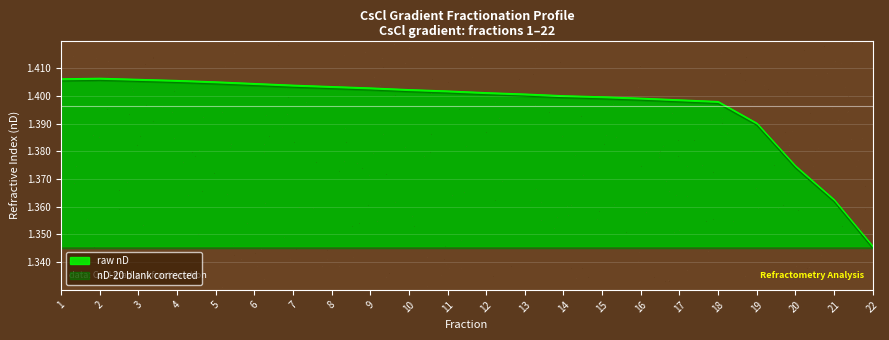

Is the value of raw nD at 10 greater than the value of nD-20 blank corrected at 8?

No